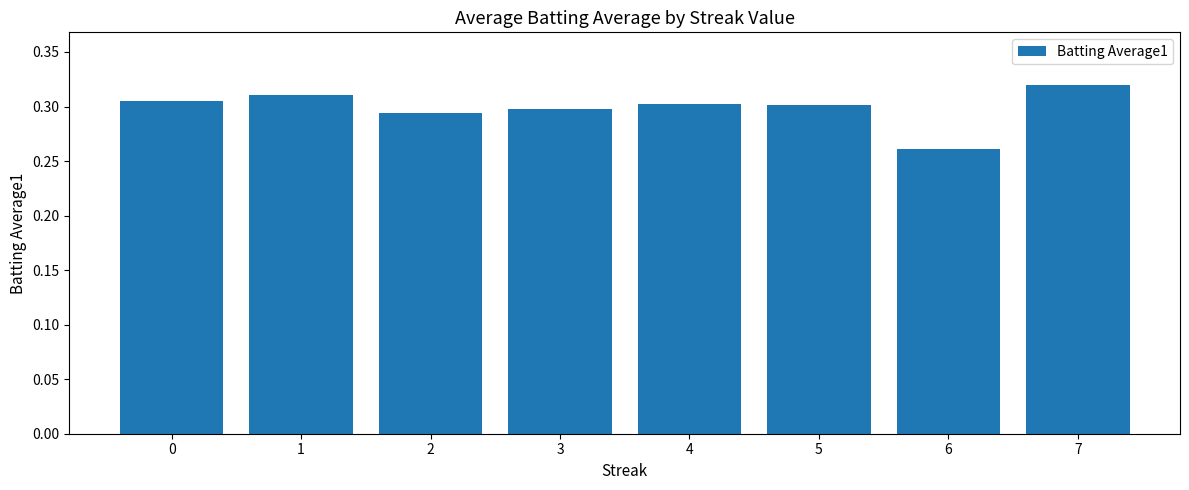

Which label corresponds to the largest value in the chart?

7